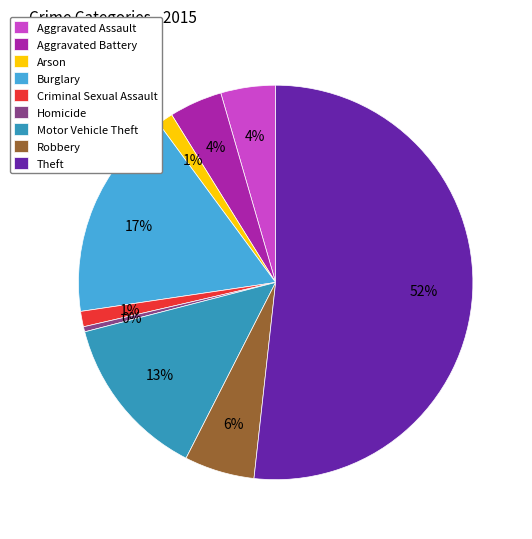

Which has a higher value, Robbery or Theft?

Theft